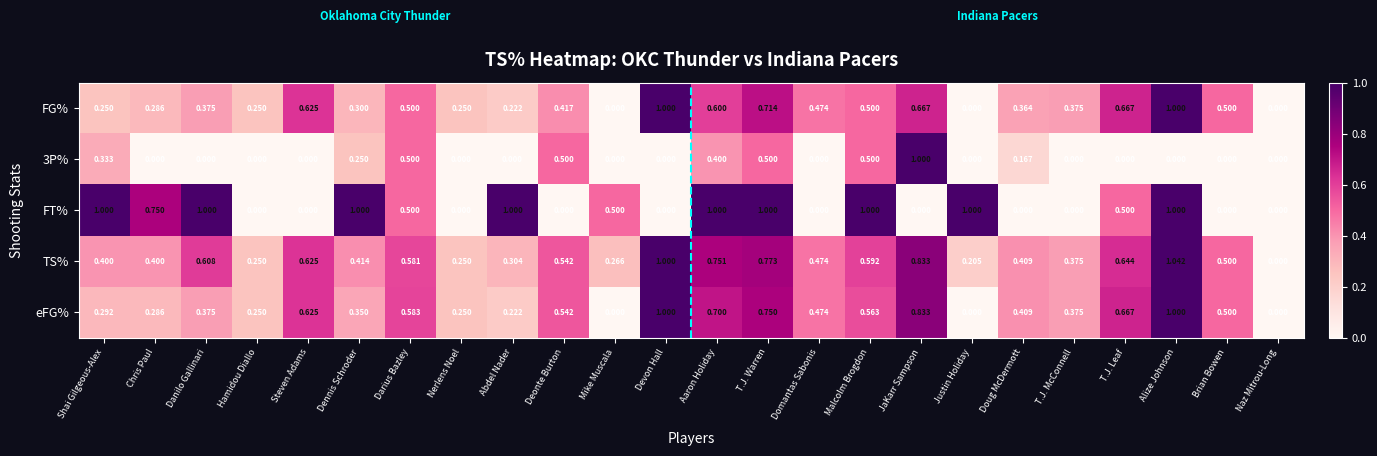

Which series changed the most between Chris Paul and Nerlens Noel?

FT%